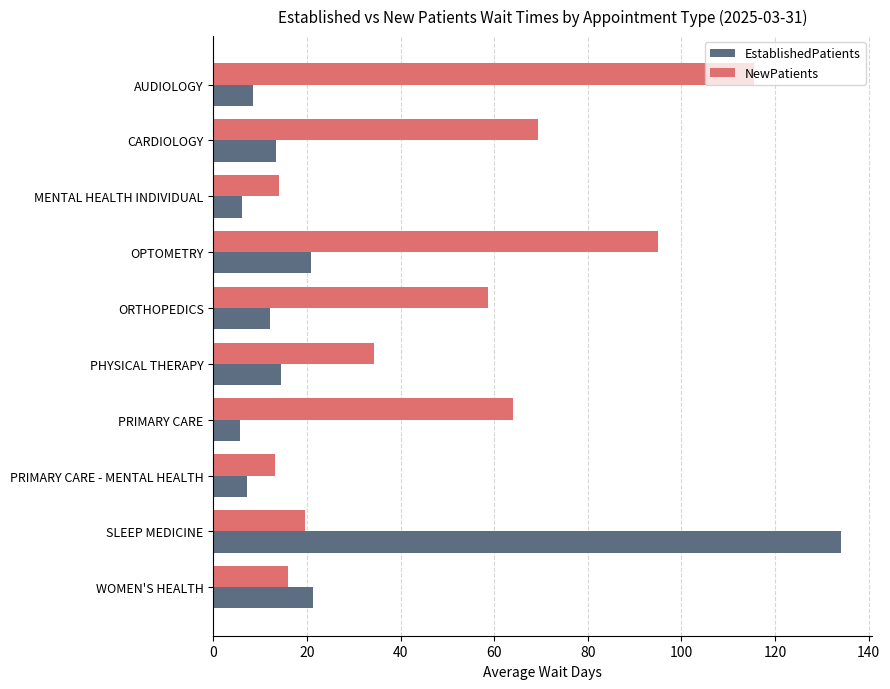

What is the lowest value of the EstablishedPatients series?

5.6